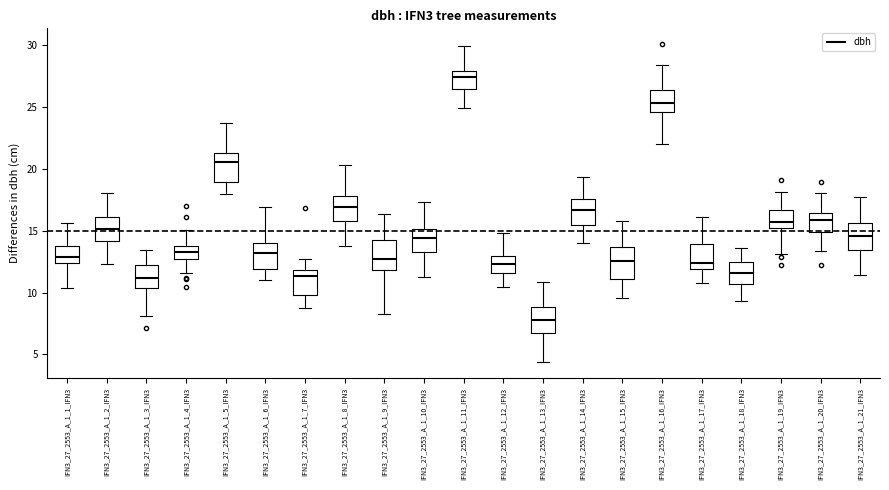

Where does the median line of the box for IFN3_27_2553_A_1_12_IFN3 sit on the y-axis? The values are not printed on the chart, so give them approximately, as read against the axis.

12.5